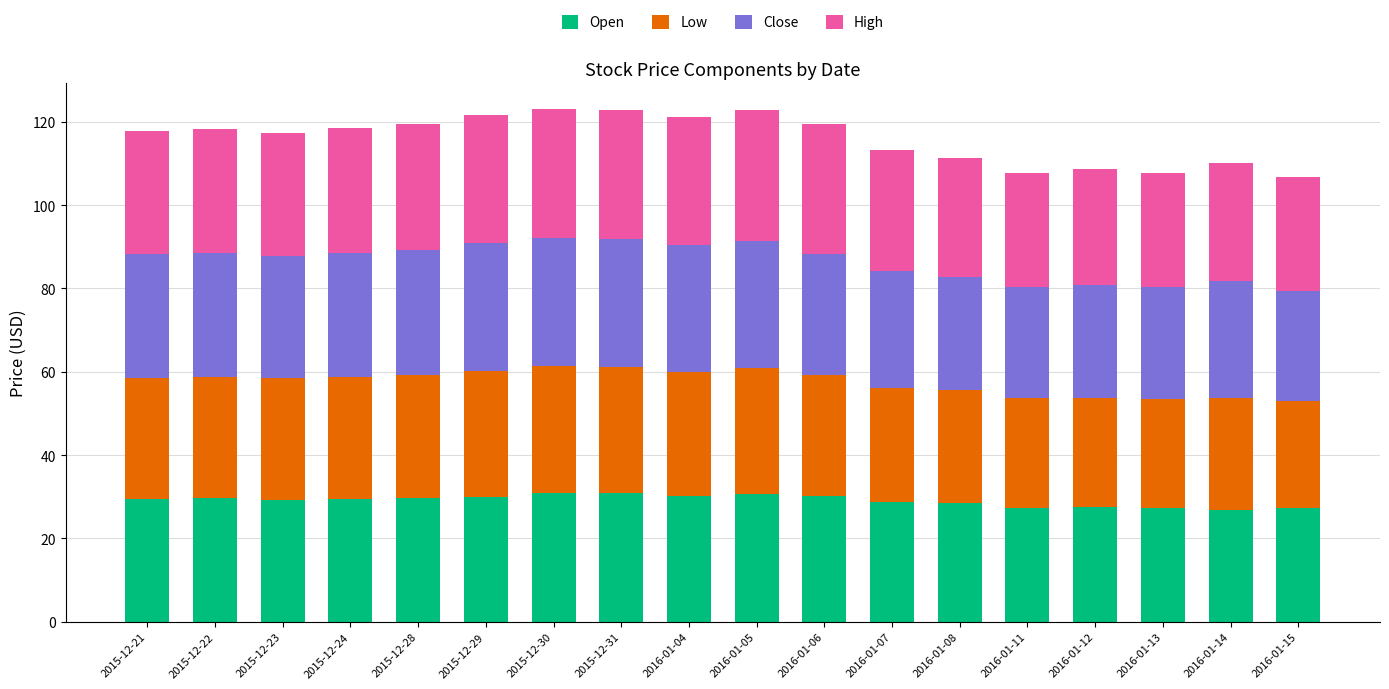

What is the difference between the Open values at 2016-01-15 and 2015-12-31?

3.6